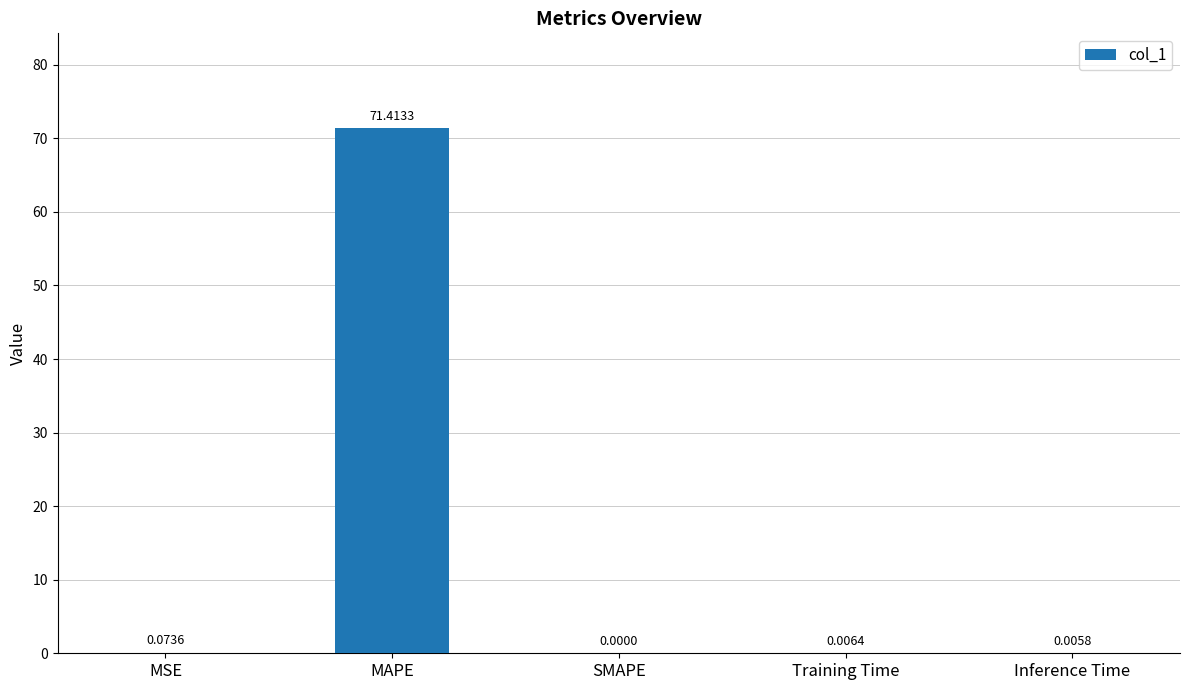

Count the number of categories in the chart.

5